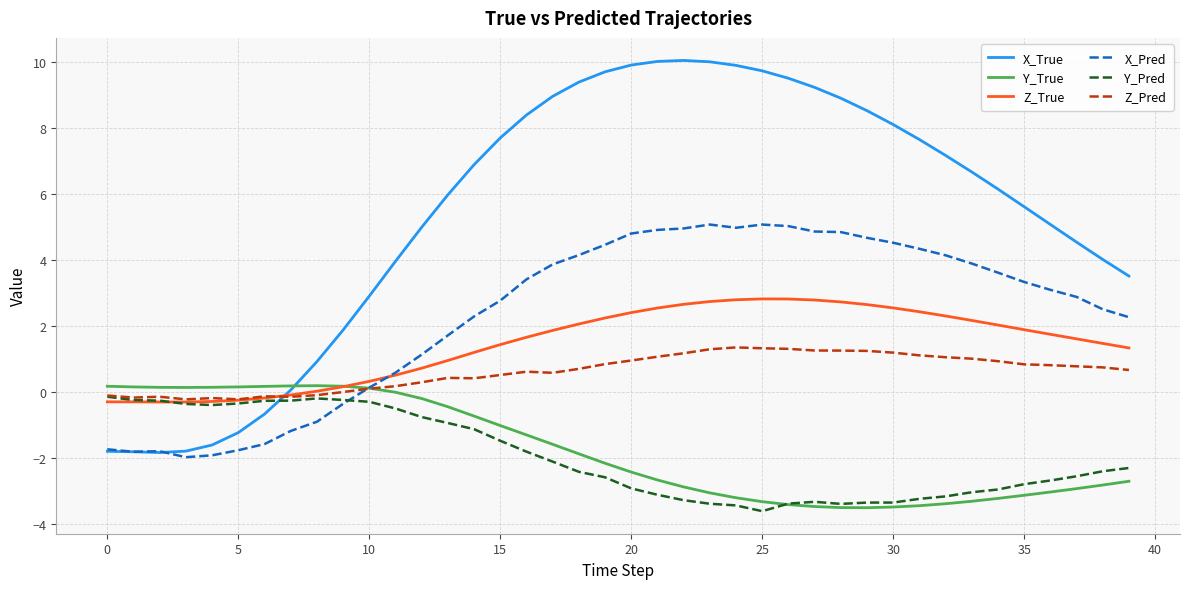

What is the greatest value displayed?

10.1